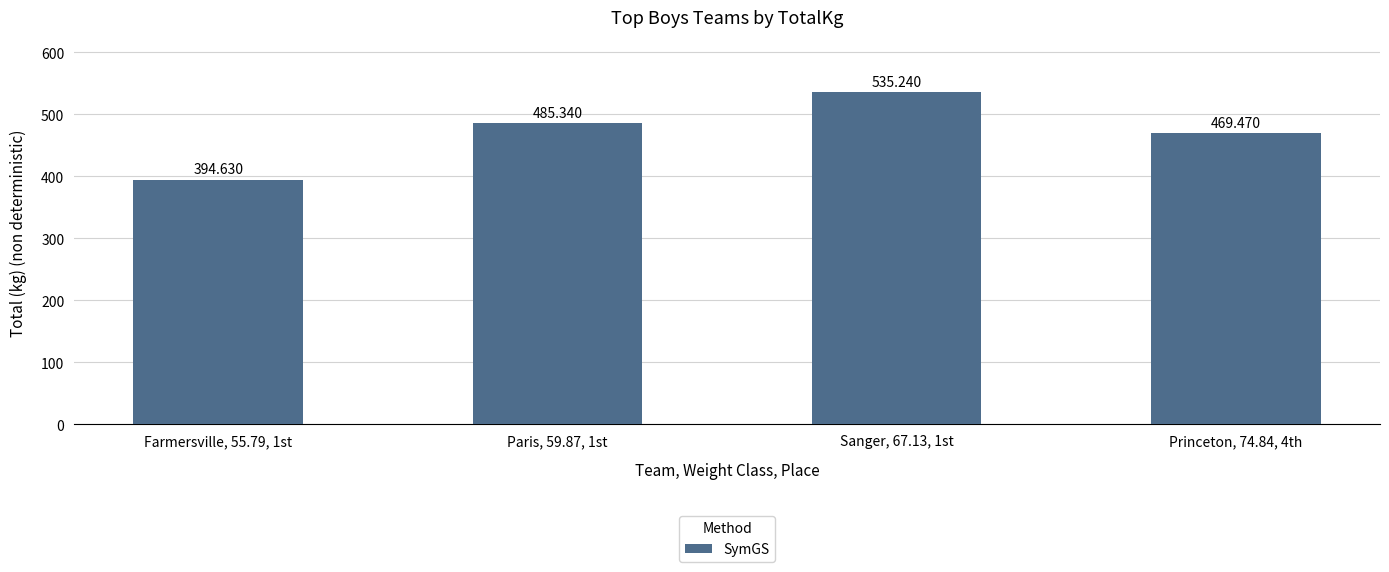

What position from the right is Paris, 59.87, 1st?

3